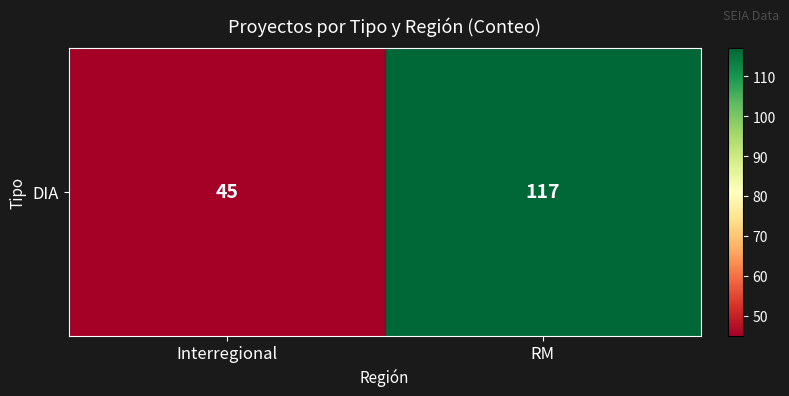

The chart shows a value of 73 at RM. True or false?

False